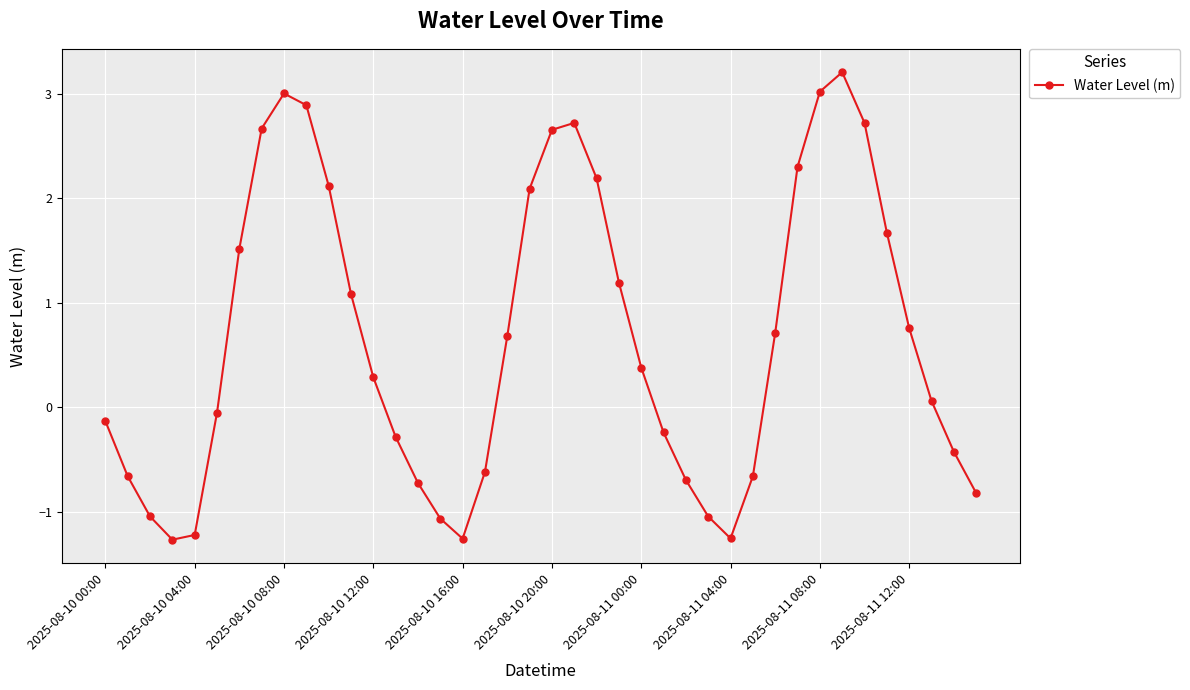

What is the smallest value displayed?

-1.3